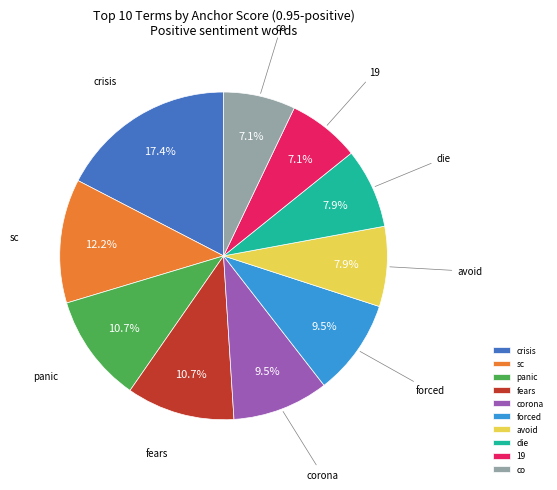

Which has a higher value, crisis or die?

crisis